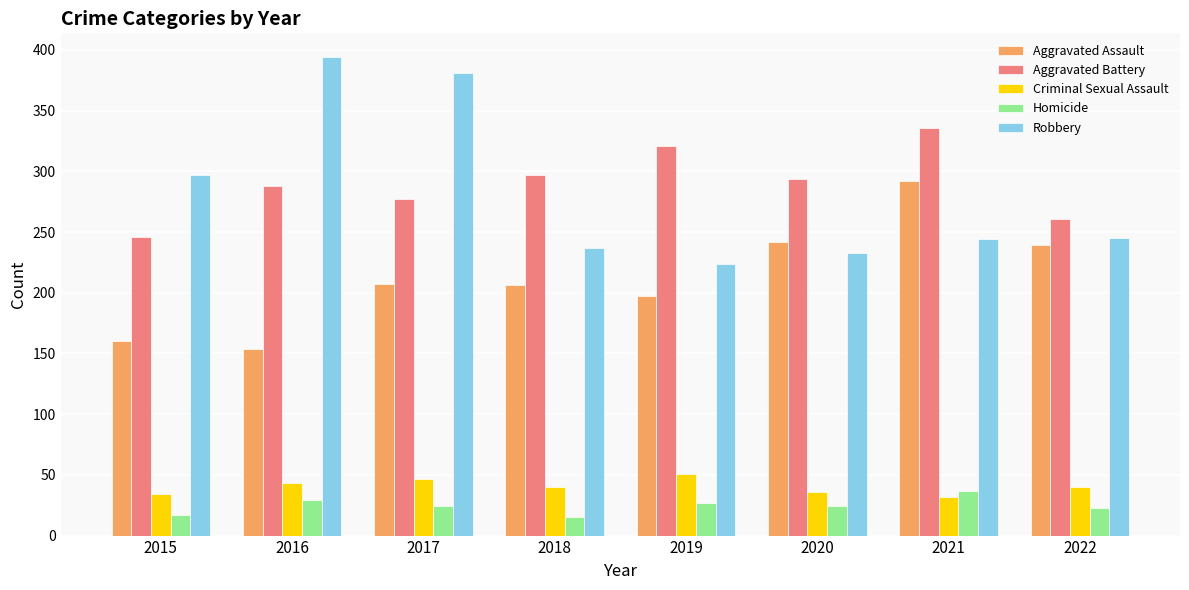

What is the maximum value for Robbery?

394